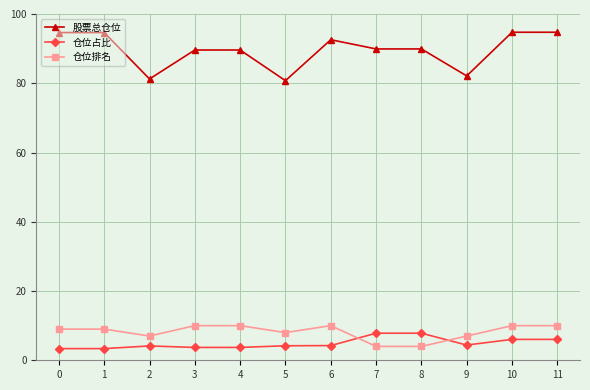

The 仓位排名 series shows 3.0 at 0. True or false?

False